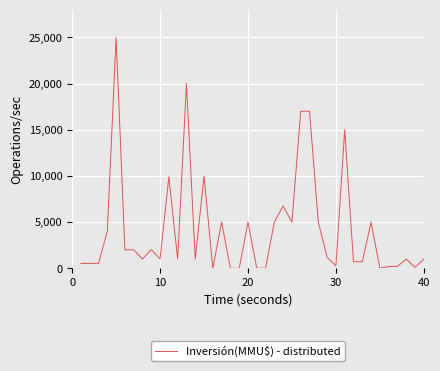

What is the greatest value displayed?

25000